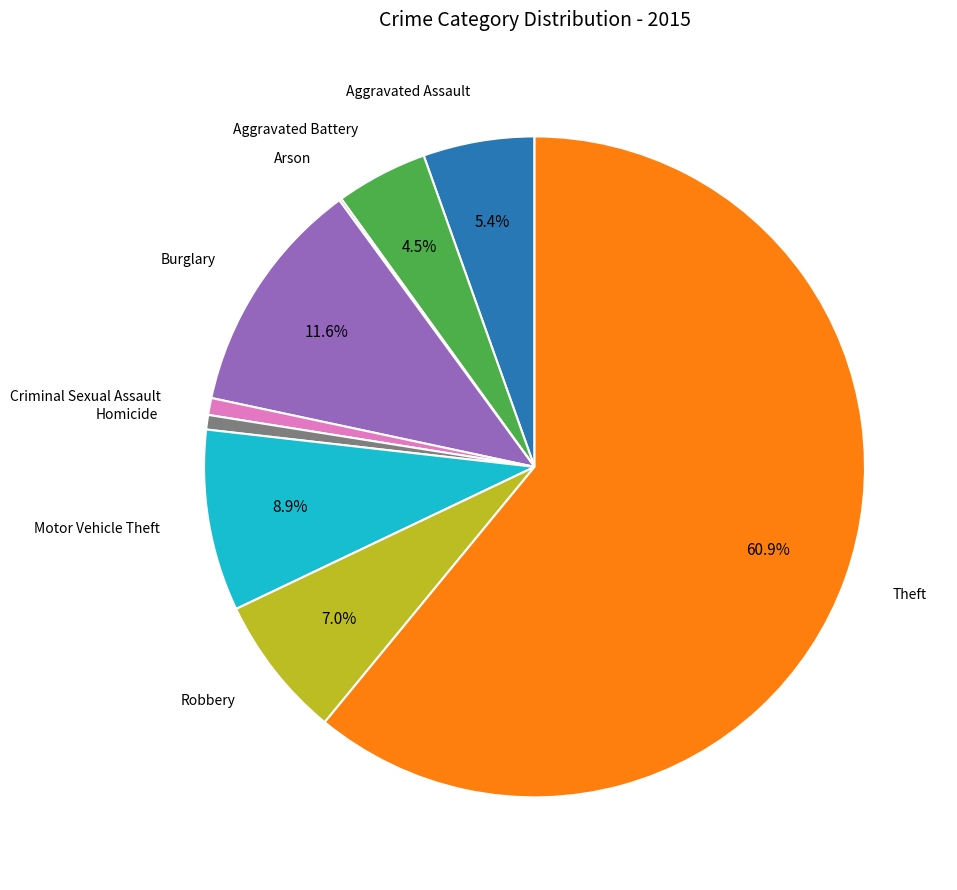

Is there a majority slice in this chart?

Yes